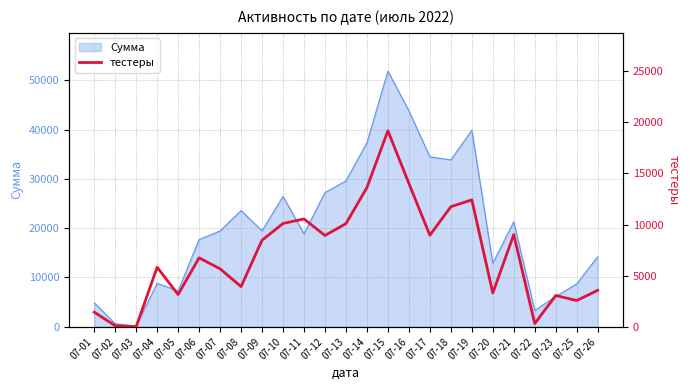

The value of Сумма at 07-11 is 31016. True or false?

False